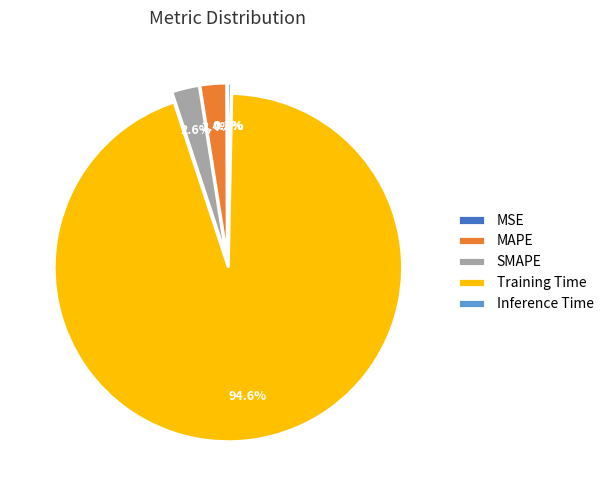

Is the sum of SMAPE and Training Time greater than half?

Yes